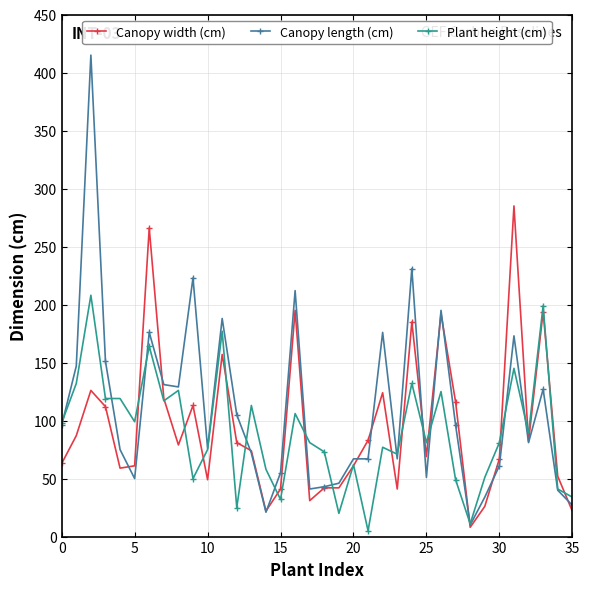

What is the maximum value for Canopy width (cm)?

285